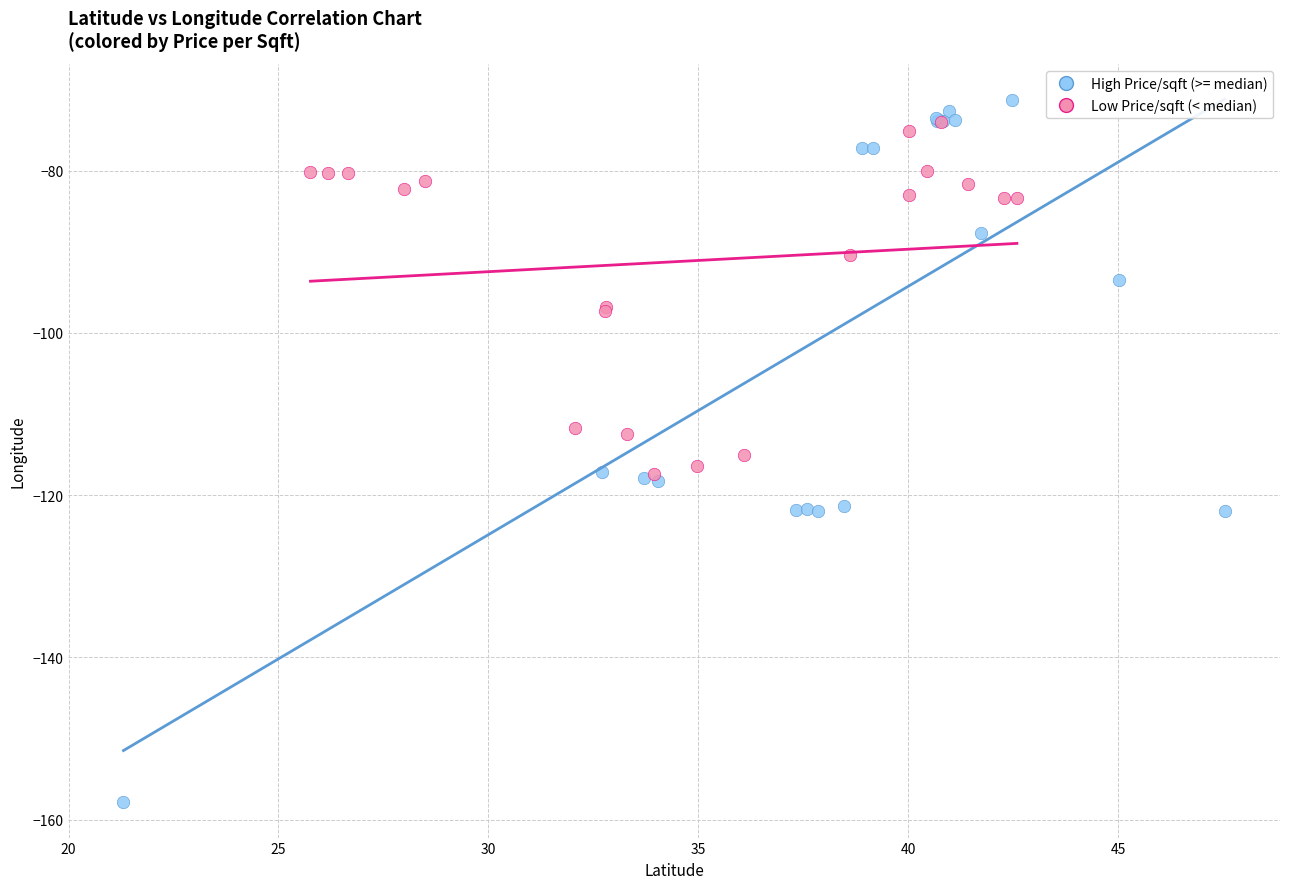

What are all the series names shown in the legend?

High Price/sqft (>= median), Low Price/sqft (< median)